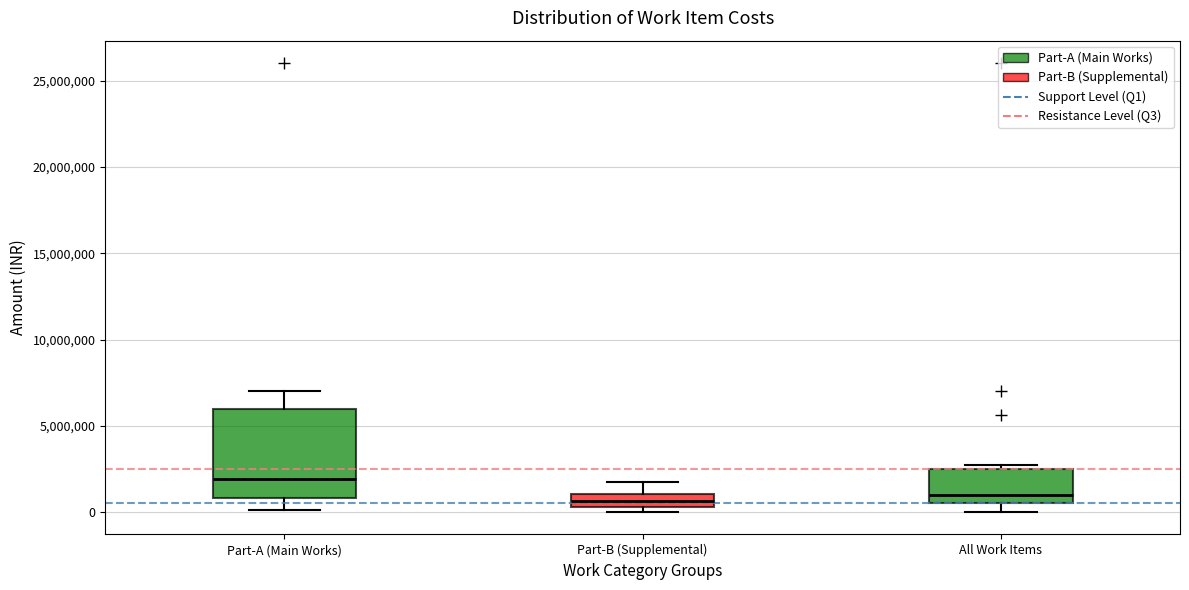

Where does the median line of the box for Part-A (Main Works) sit on the y-axis? The values are not printed on the chart, so give them approximately, as read against the axis.

2000000